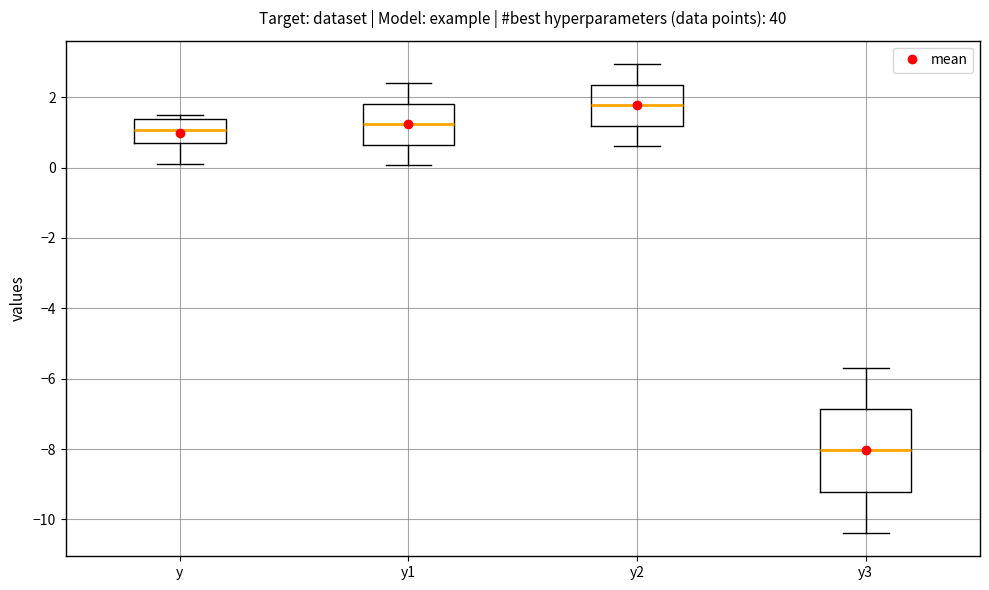

Comparing the boxes themselves (not the whiskers), which one is the tallest?

y3